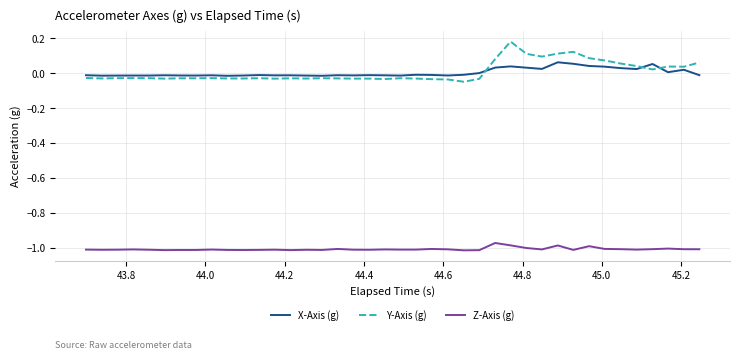

True or false: Z-Axis (g) and Y-Axis (g) intersect in this chart.

False